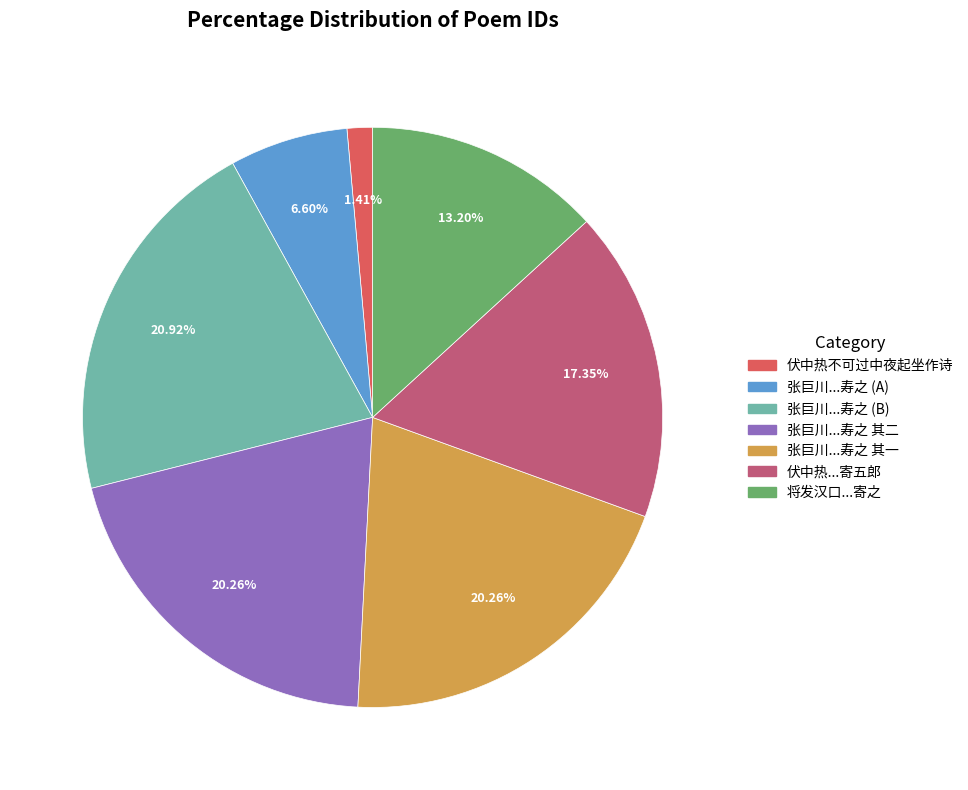

How many segments does this pie chart have?

7